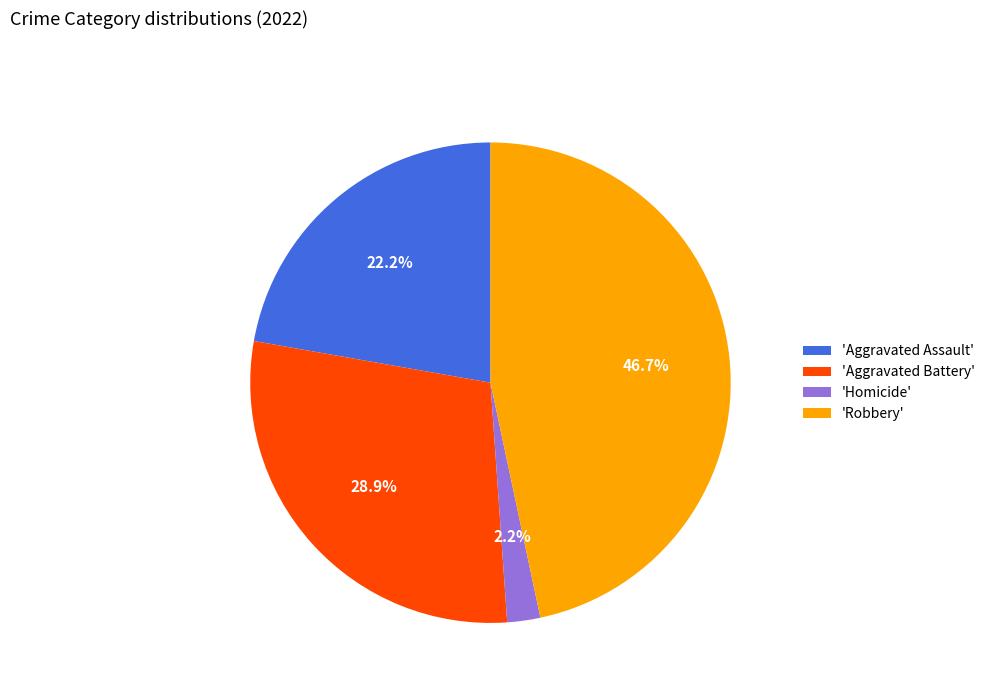

To the nearest percent, what is the difference between the largest and smallest slice percentages?

44%